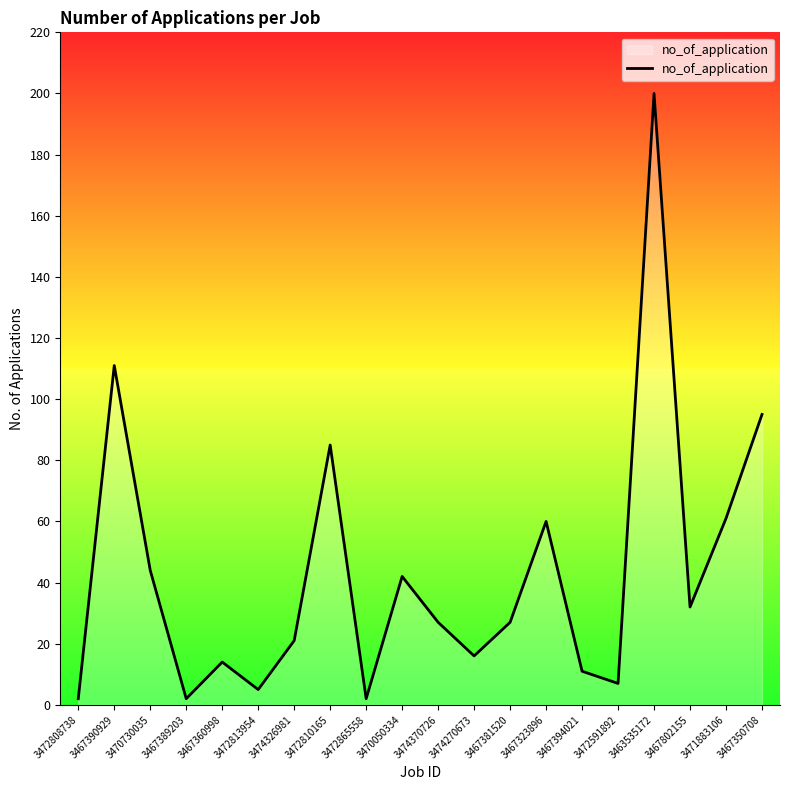

What is the minimum value shown in the chart?

2